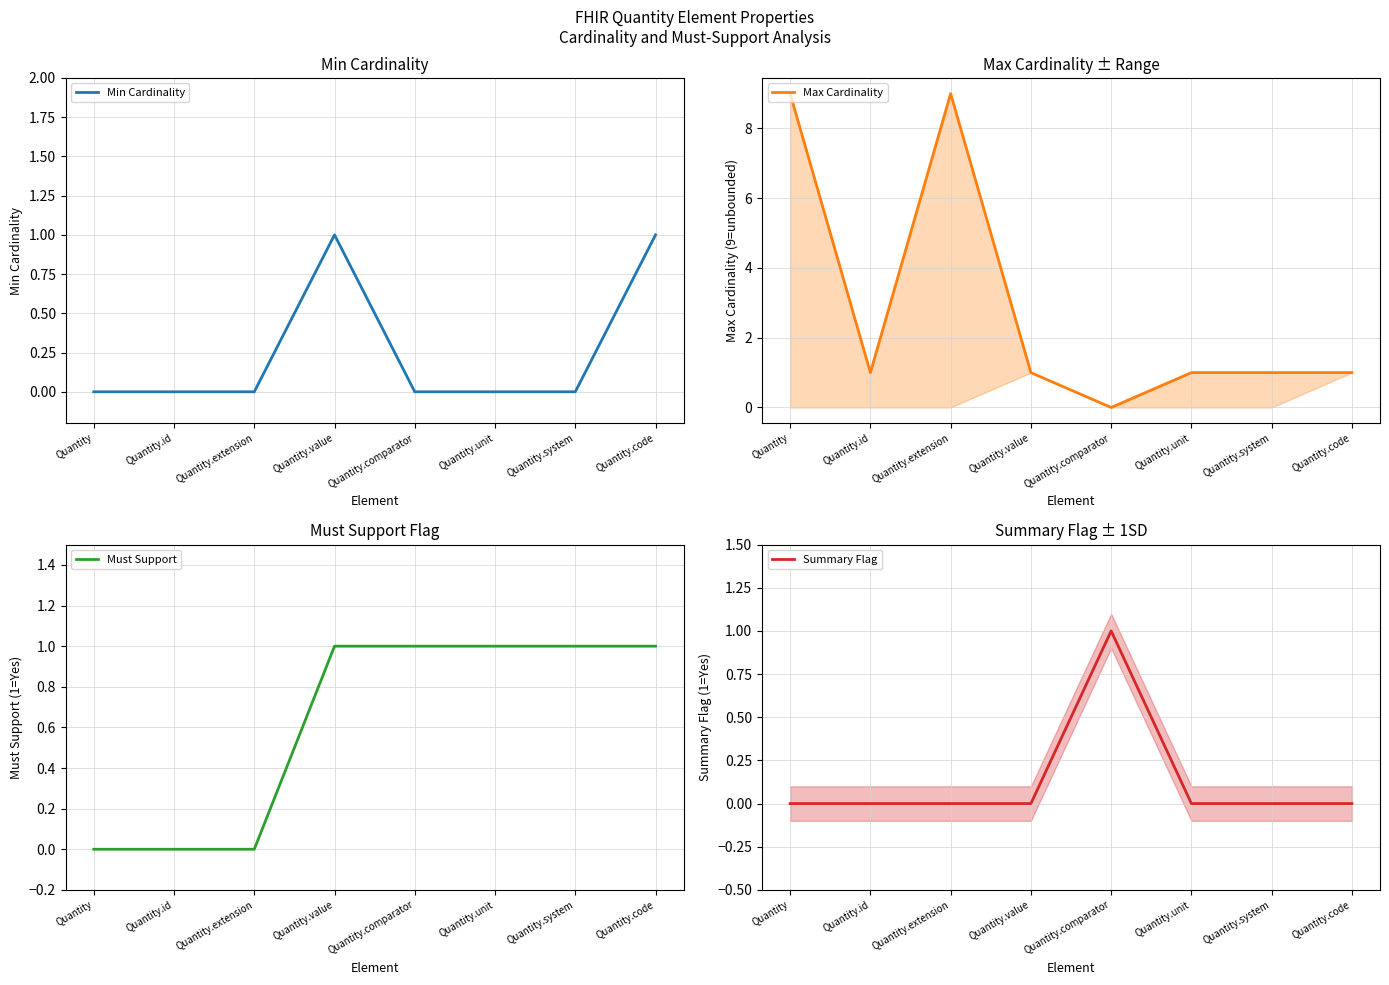

True or false: Summary Flag has more than 1 points higher than both neighbors.

False